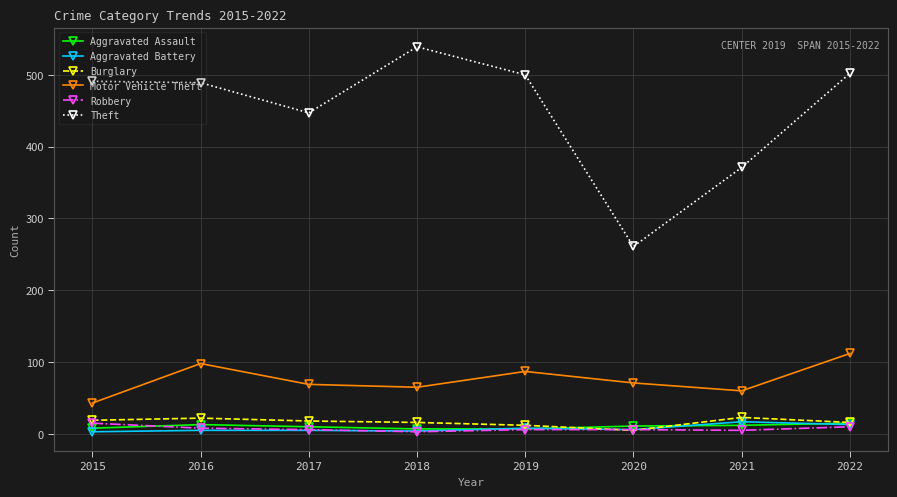

At which category is the sum across all series the highest?

2022